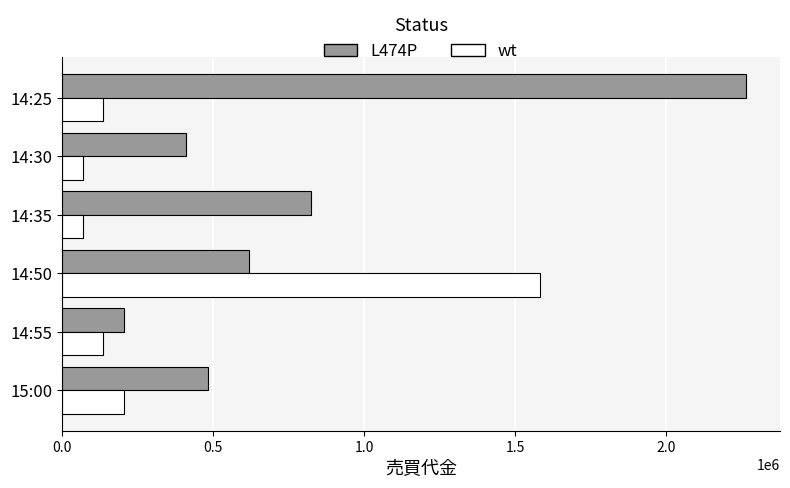

The value of wt at 14:50 is 512120. True or false?

False